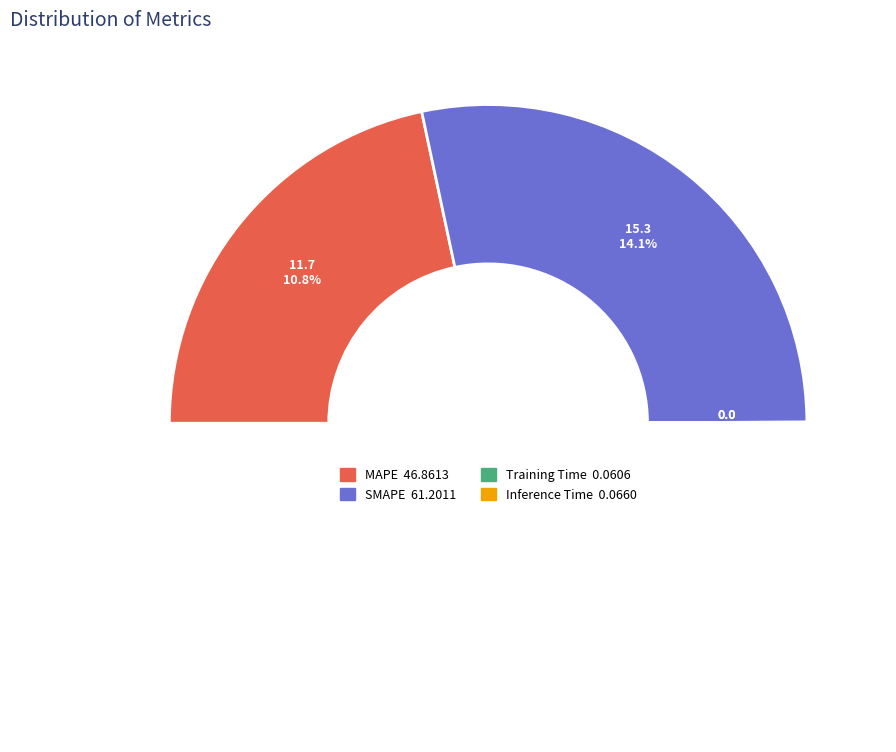

The MAPE slice represents 51% of the pie. True or false?

False